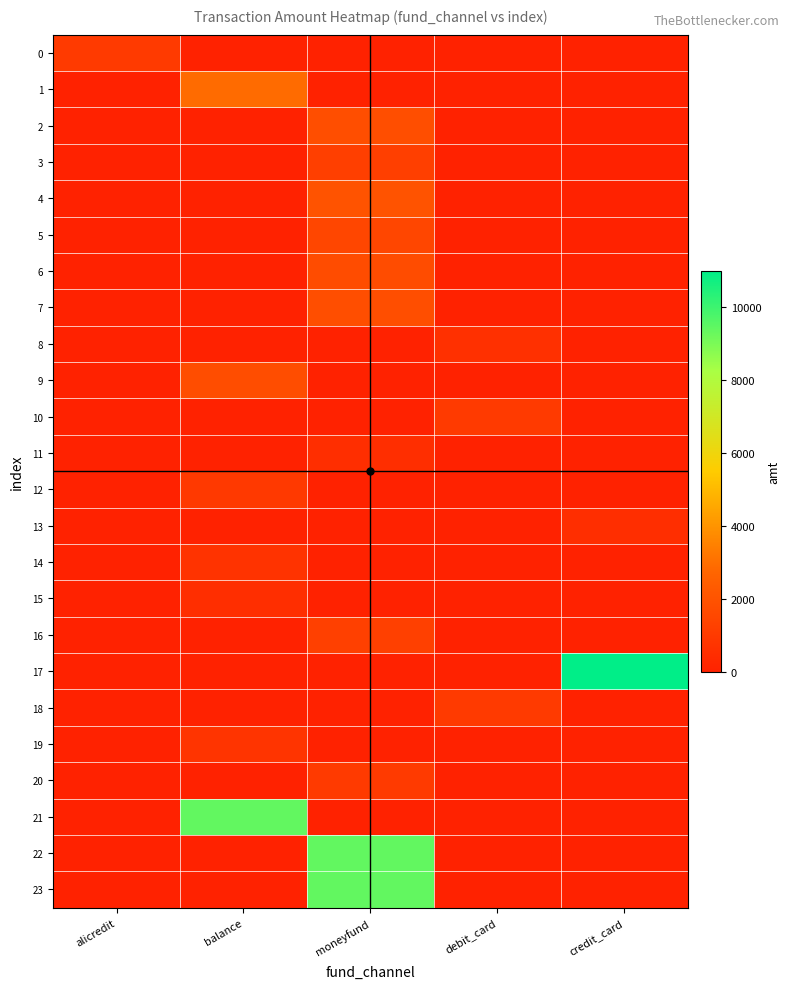

Rank the series at credit_card from lowest to highest value.

0, 1, 2, 3, 4, 5, 6, 7, 8, 9, 10, 11, 12, 14, 15, 16, 18, 19, 20, 21, 22, 23, 13, 17